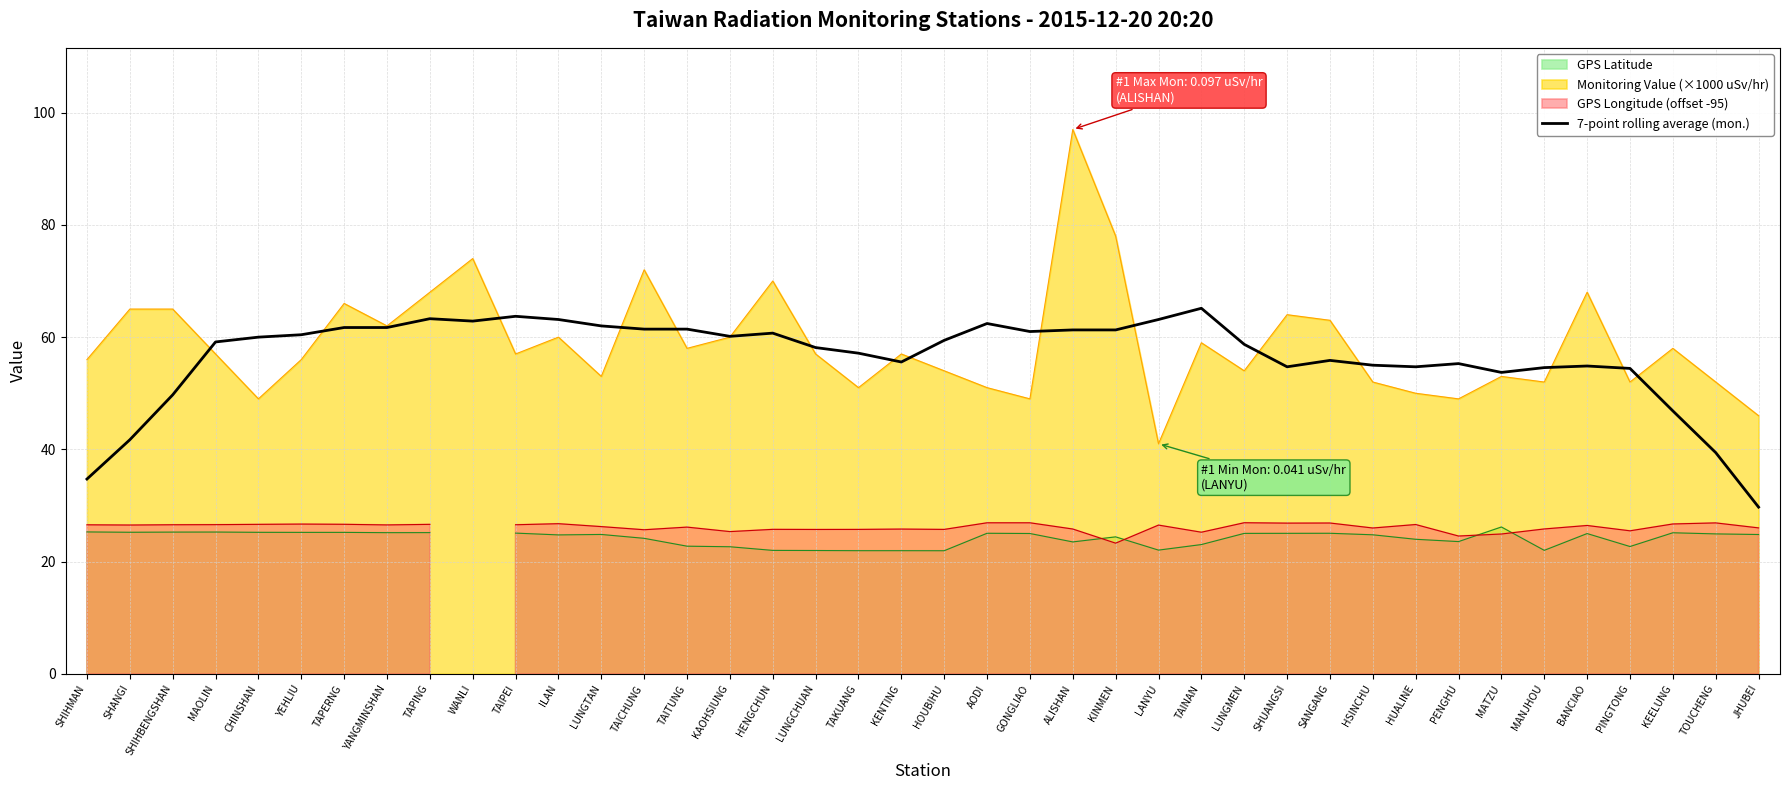

Reading left to right, extract all data points from this chart.

SHIHMAN=34.7	SHANGI=41.7	SHIHBENGSHAN=49.7	MAOLIN=59.1	CHINSHAN=60.0	YEHLIU=60.4	TAPERNG=61.7	YANGMINSHAN=61.7	TAPING=63.3	WANLI=62.9	TAIPEI=63.7	ILAN=63.1	LUNGTAN=62.0	TAICHUNG=61.4	TAITUNG=61.4	KAOHSIUNG=60.1	HENGCHUN=60.7	LUNGCHUAN=58.1	TAKUANG=57.1	KENTING=55.6	HOUBIHU=59.4	AODI=62.4	GONGLIAO=61.0	ALISHAN=61.3	KINMEN=61.3	LANYU=63.1	TAINAN=65.1	LUNGMEN=58.7	SHUANGSI=54.7	SANGANG=55.9	HSINCHU=55.0	HUALINE=54.7	PENGHU=55.3	MATZU=53.7	MANJHOU=54.6	BANCIAO=54.9	PINGTONG=54.4	KEELUNG=46.9	TOUCHENG=39.4	JHUBEI=29.7